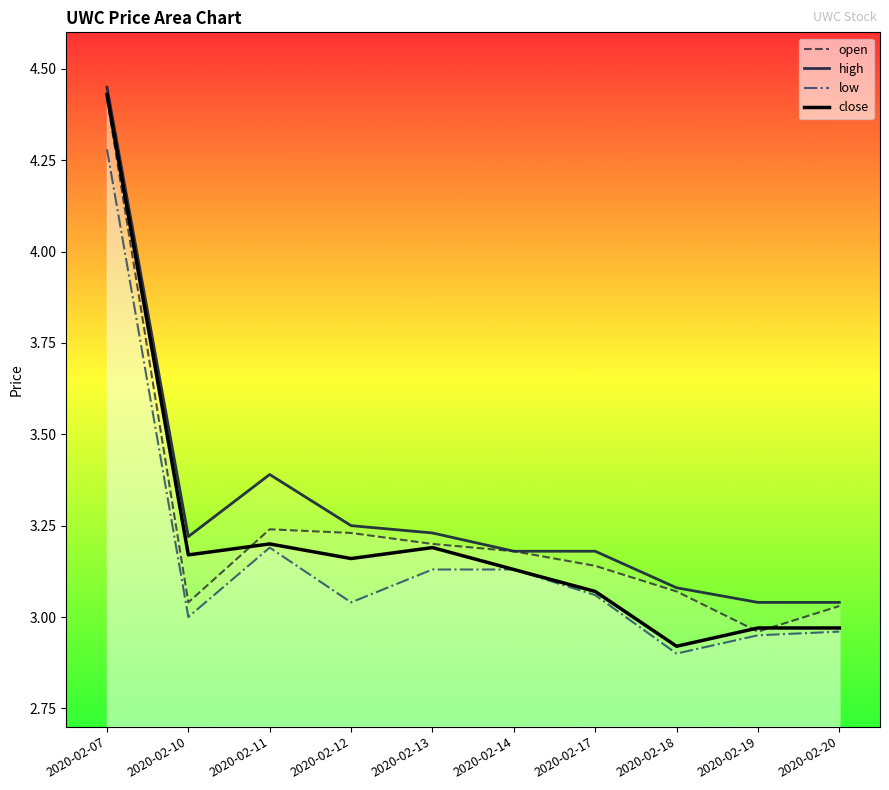

True or false: high and low intersect in this chart.

False